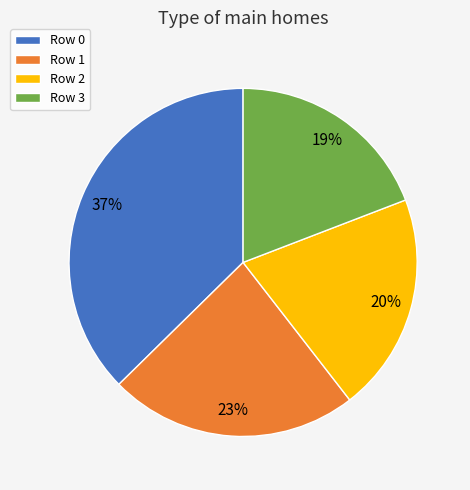

Is there any slice that represents more than half of the pie?

No